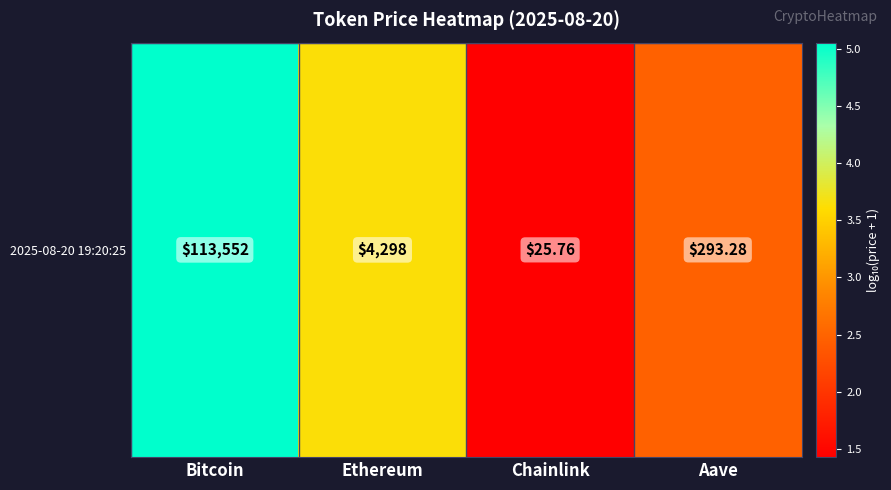

Is it true that the value at Bitcoin is 5.1?

True